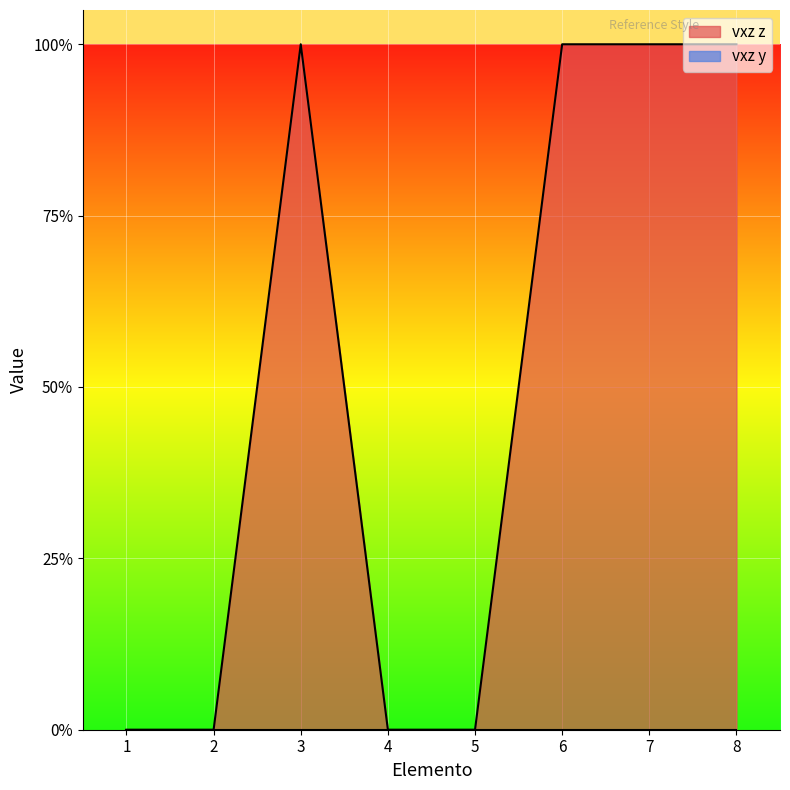

Is it true that the value at 5 is 0?

True